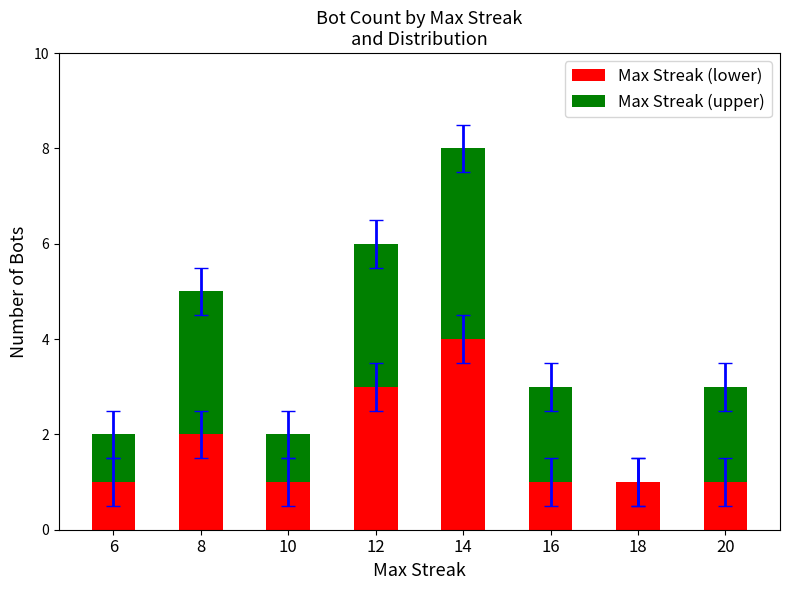

How many series are shown in this chart?

2